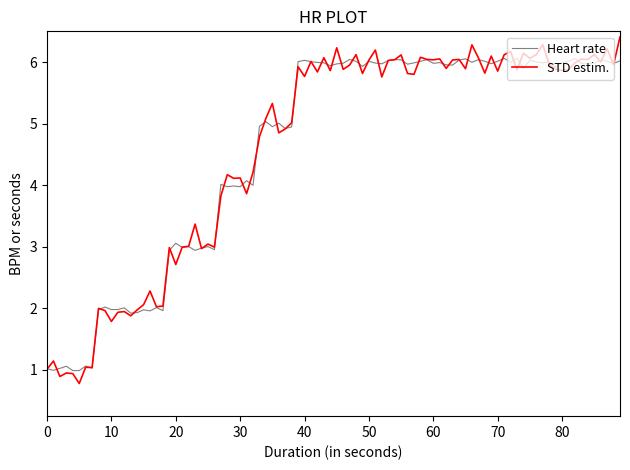

Rank the series by their maximum value, from lowest to highest.

Heart rate, STD estim.